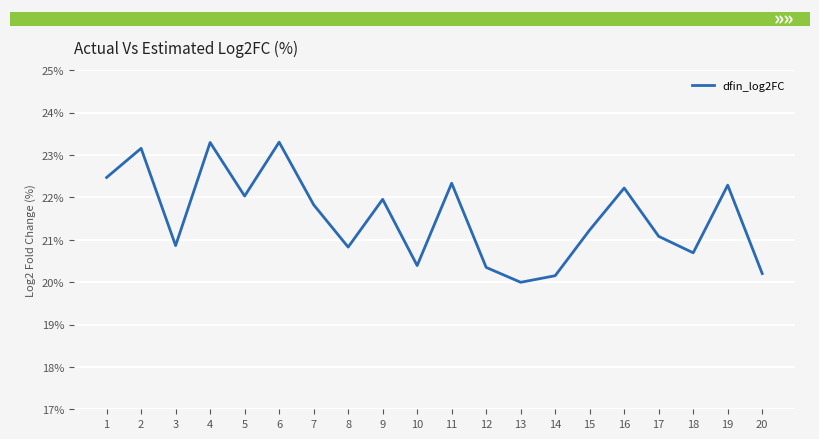

What is the change in value from 2 to 10?

-2.8